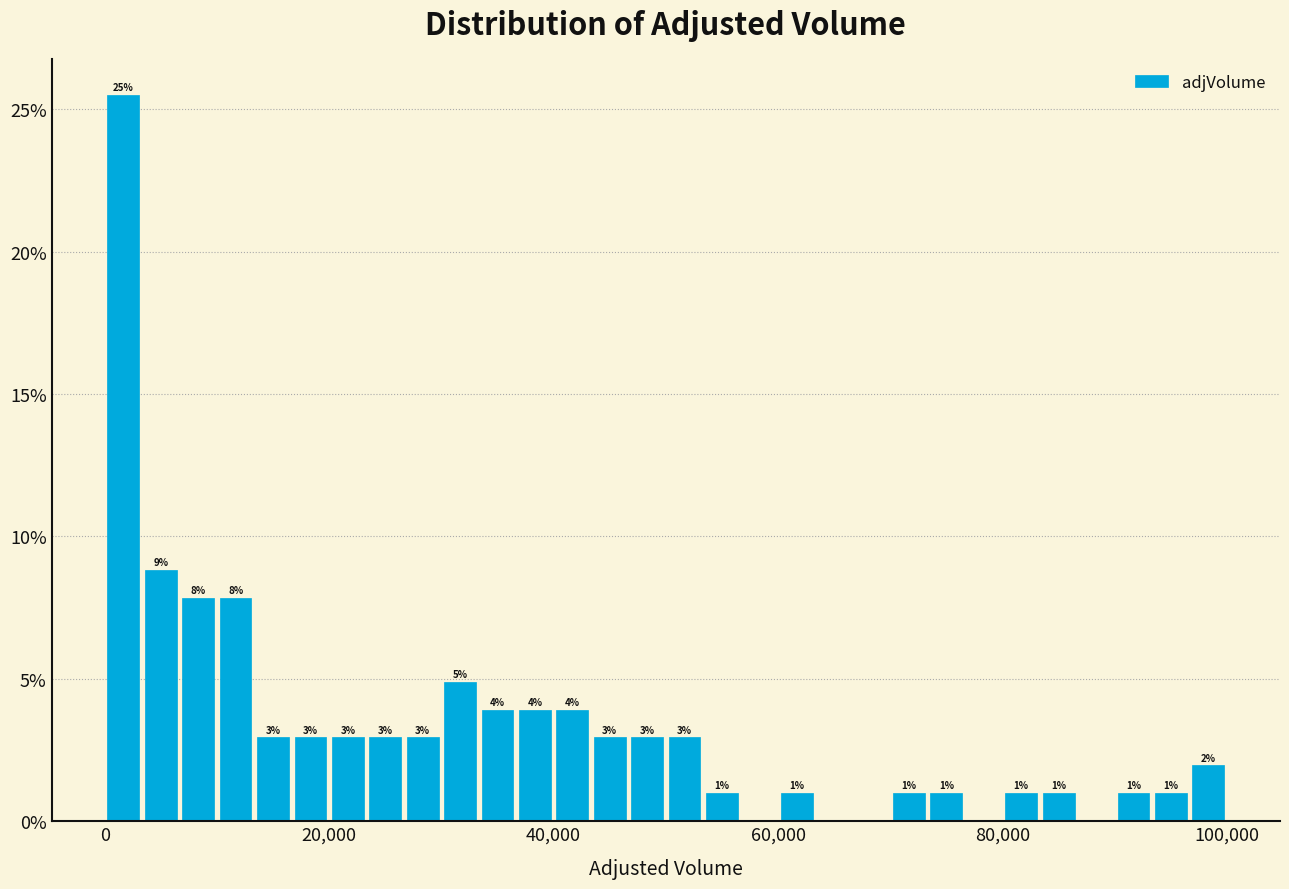

Around what value on the x-axis is the tallest bar? Give the approximate position of its centre, as read against the axis.

2000